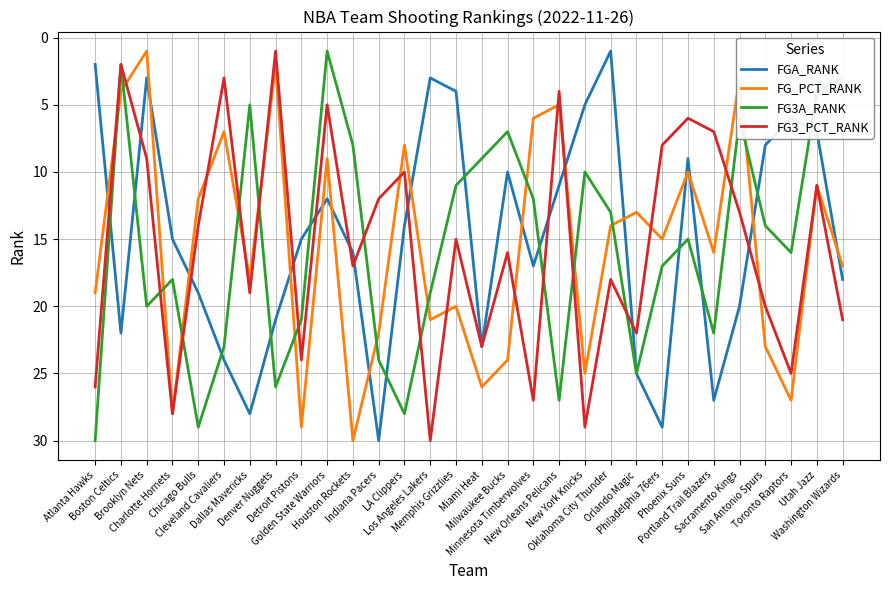

What is the difference between the highest and lowest values at Phoenix Suns?

9